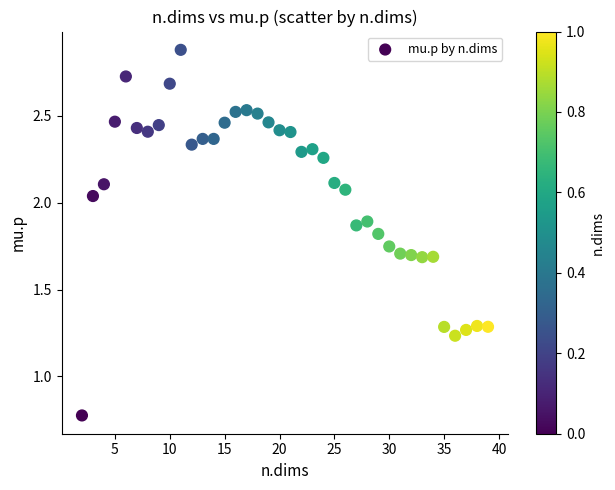

What is the range of X values (max minus min)?

37.0